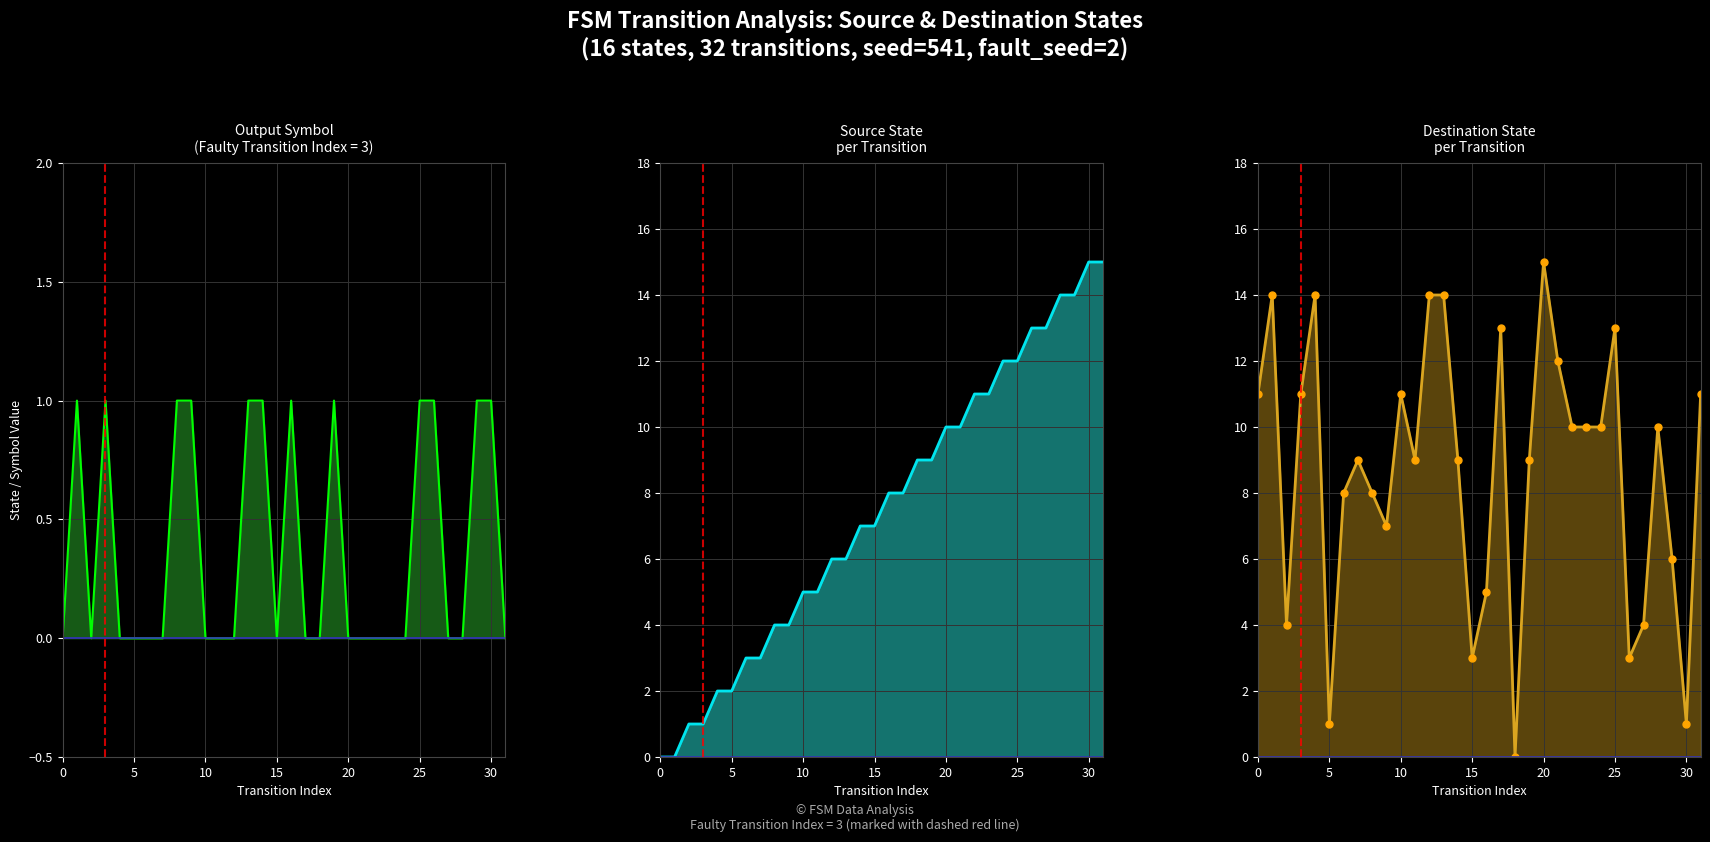

What is the label of the 20th point from the right?

12